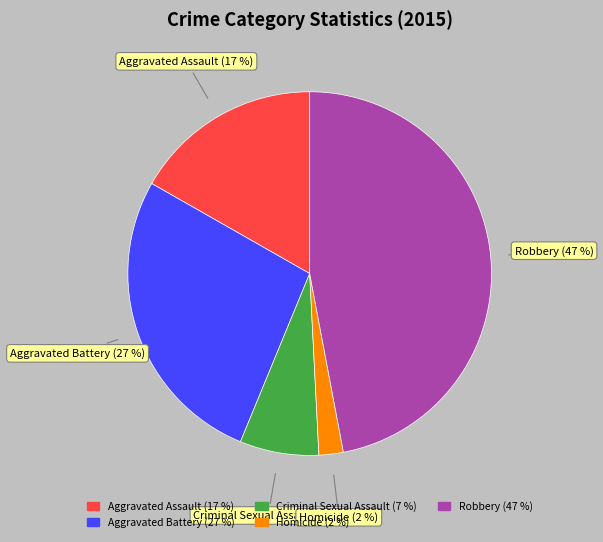

Is the sum of Robbery and Criminal Sexual Assault greater than half?

Yes